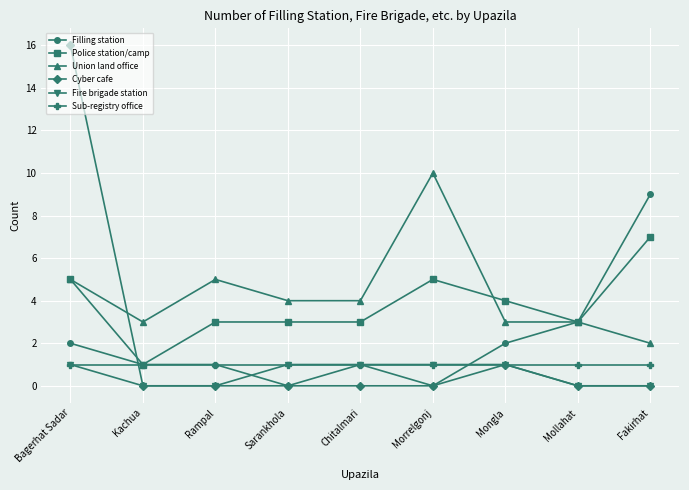

Which series has the largest range (max minus min)?

Cyber cafe